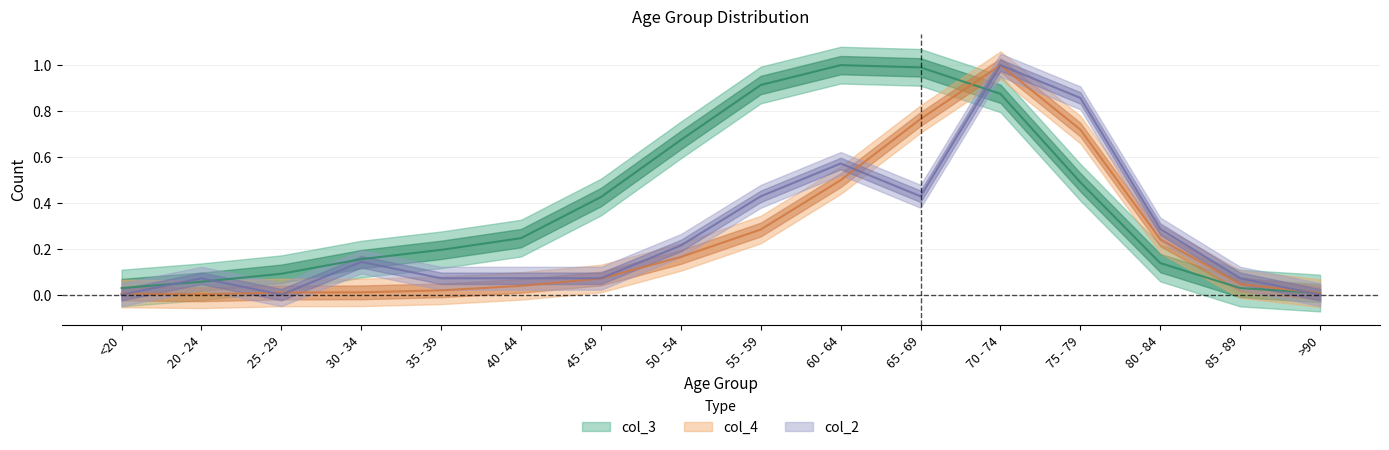

Count the number of categories in the chart.

16